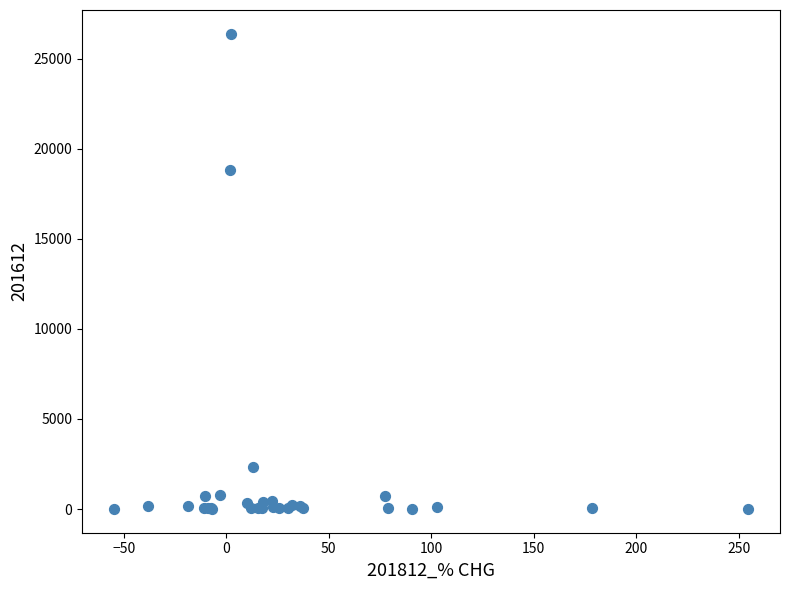

What Y value in the scatter plot is closest to 13193?

18808.3